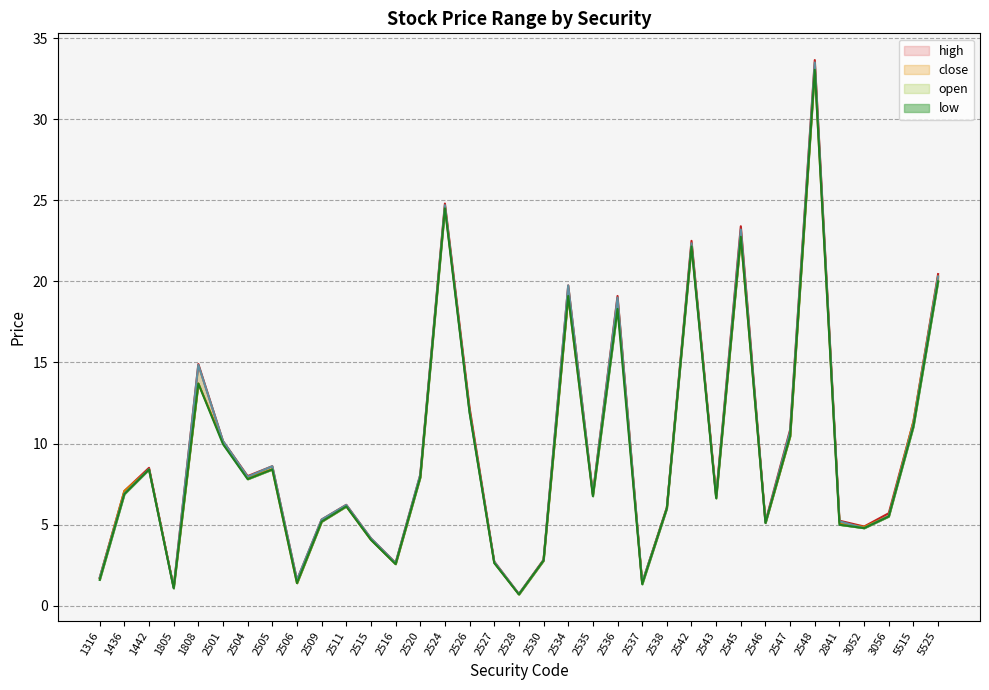

Where is the first local minimum for close?

1805